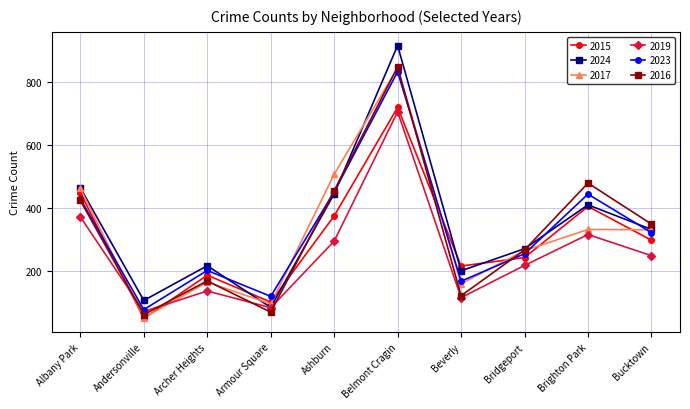

How many interior local valleys does the 2016 series have?

3